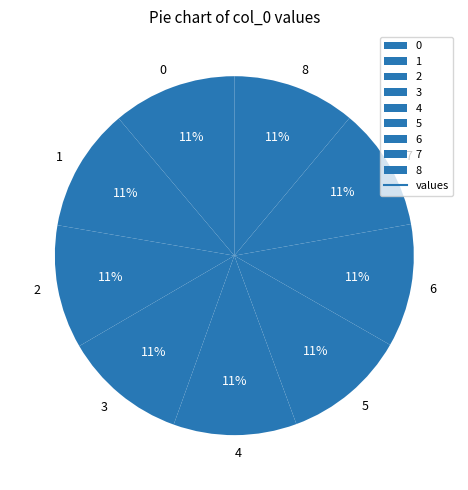

How many slices are in this pie chart?

9